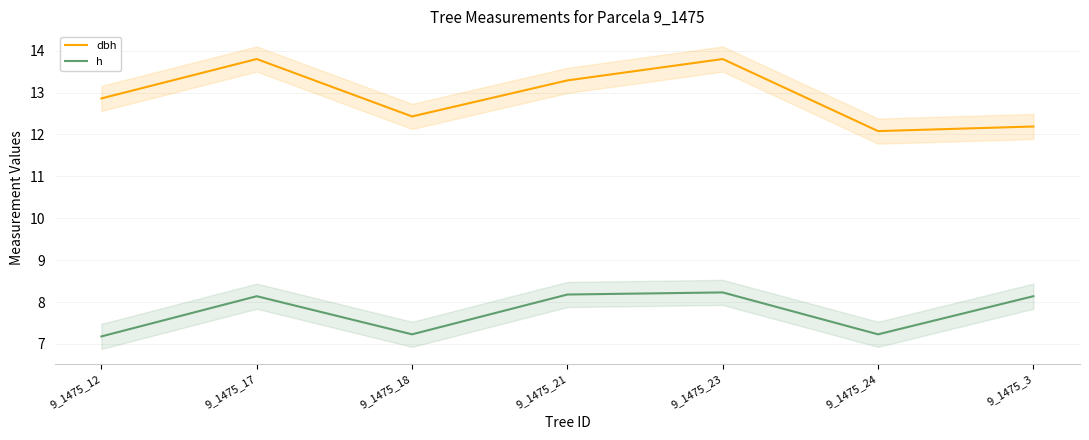

Rank the categories by dbh value from highest to lowest.

9_1475_17, 9_1475_23, 9_1475_21, 9_1475_12, 9_1475_18, 9_1475_3, 9_1475_24